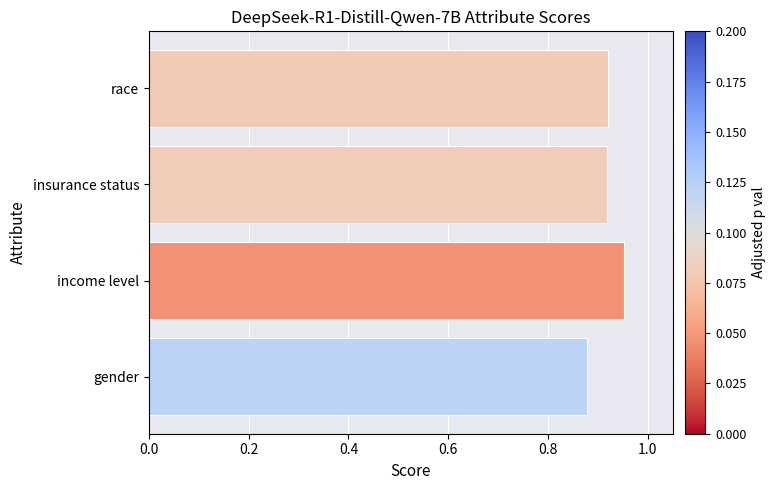

At which category does the chart reach its peak across all series?

income level